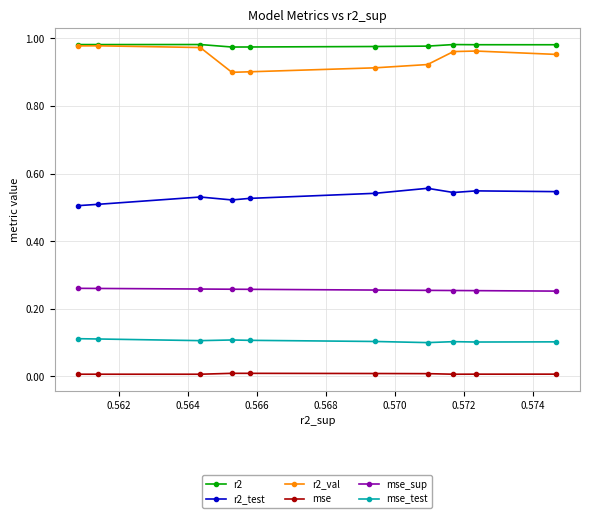

Which series has the widest spread of values?

r2_val